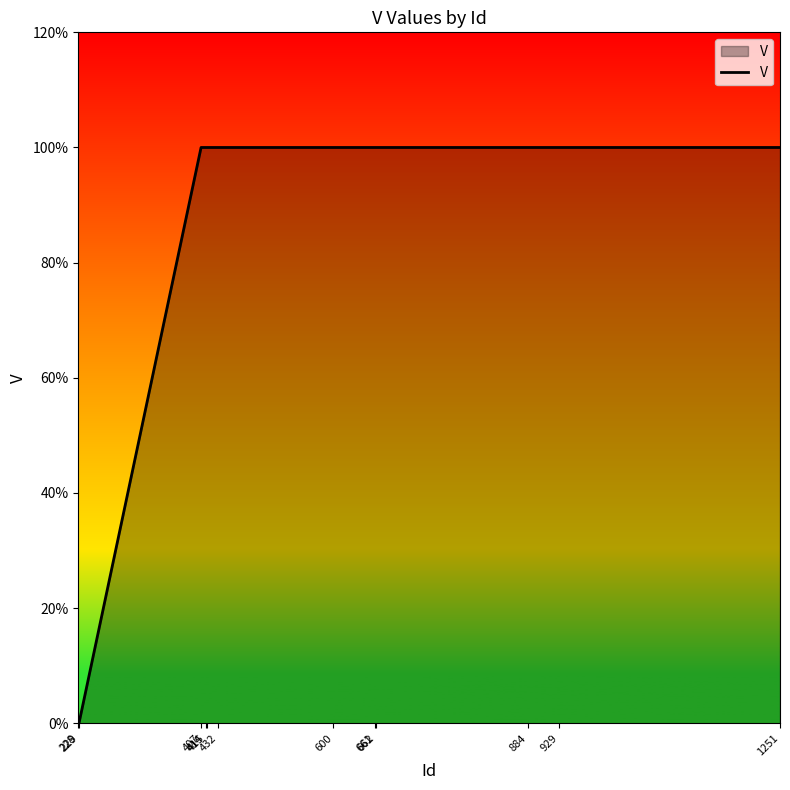

Which category has the highest value across all series?

407